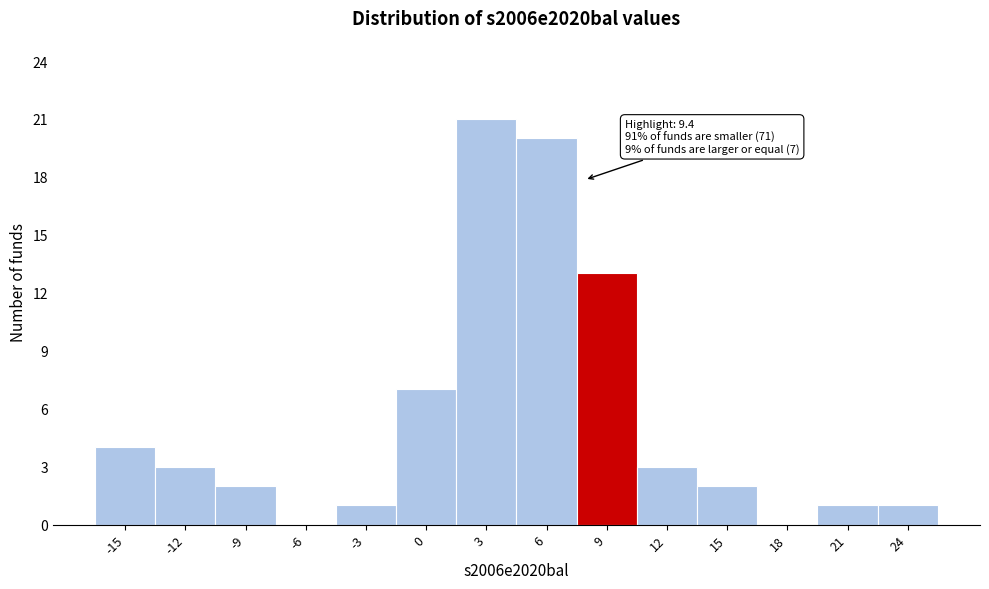

Reading right to left, extract all data points from this chart.

24=1	21=1	18=0	15=2	12=3	9=13	6=20	3=21	0=7	-3=1	-6=0	-9=2	-12=3	-15=4